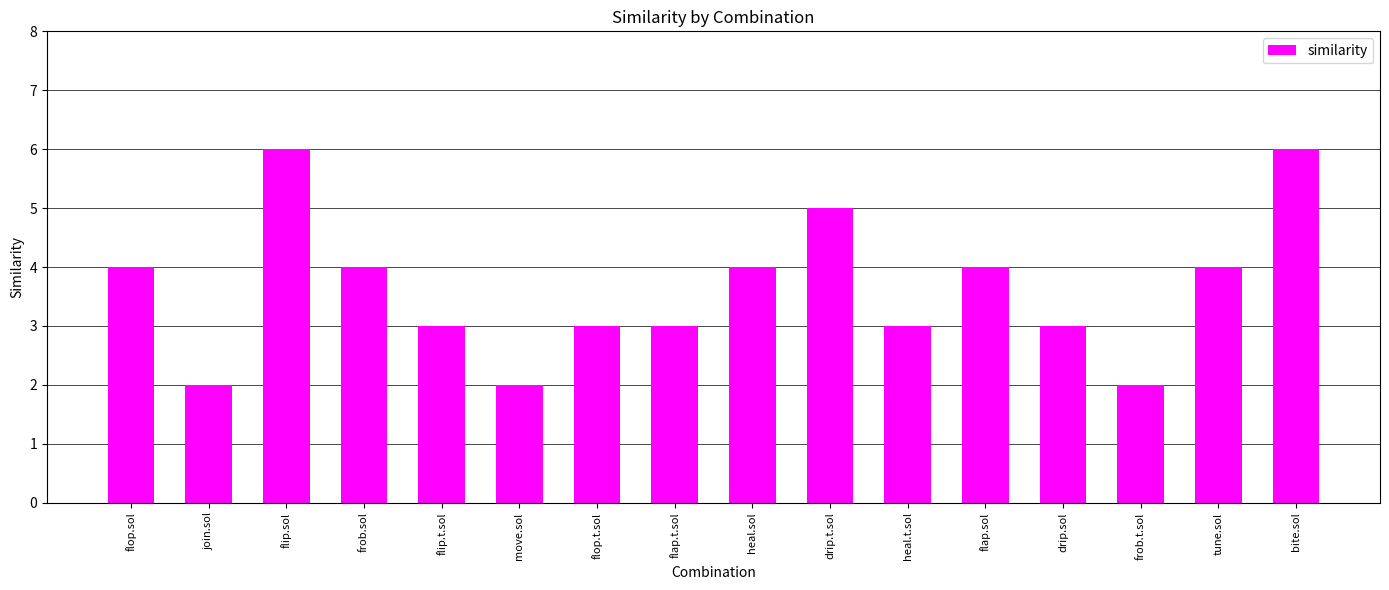

True or false: the data shows 4 at frob.sol.

True